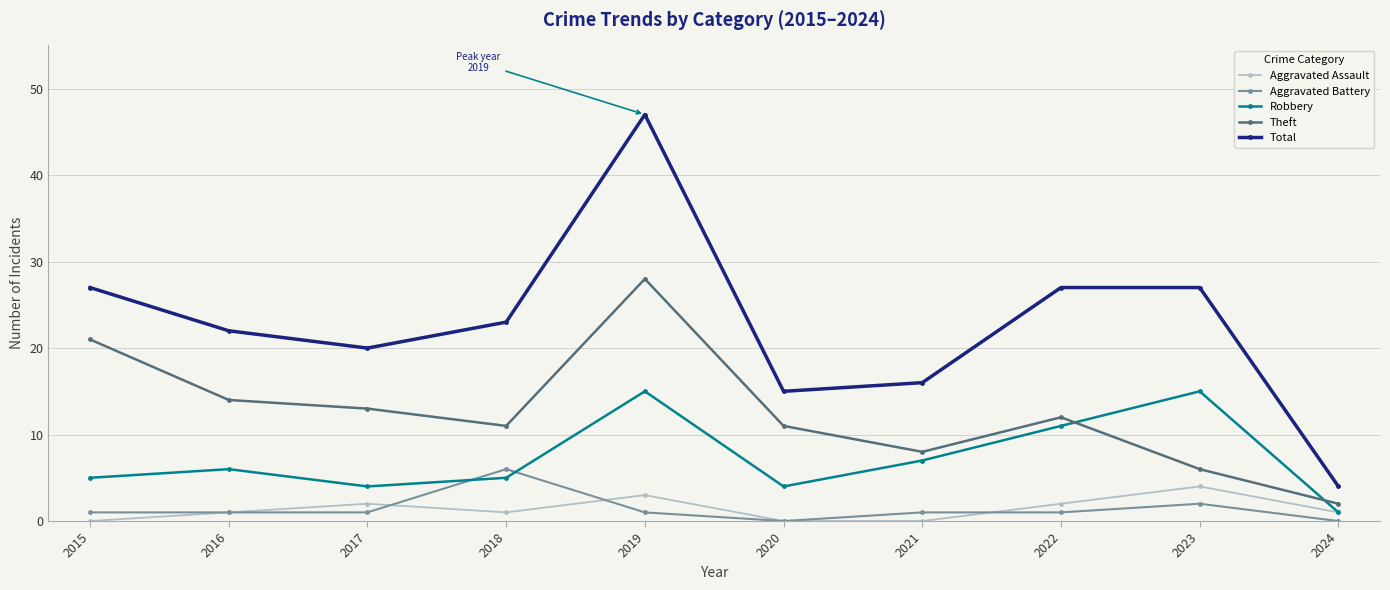

What is the value of the Theft point at the 6th from the left?

11